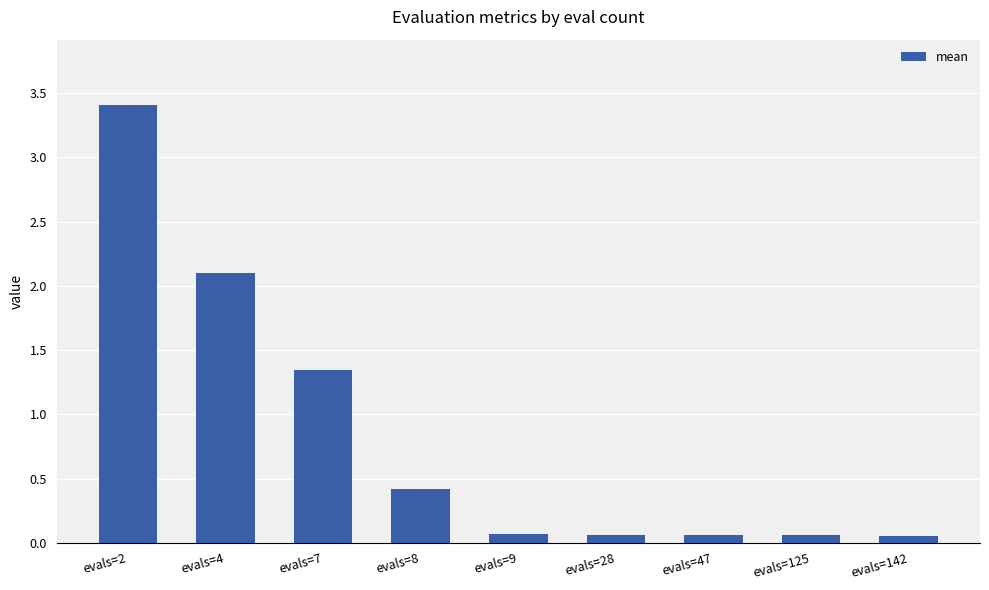

What is the difference between the maximum and minimum values?

3.4